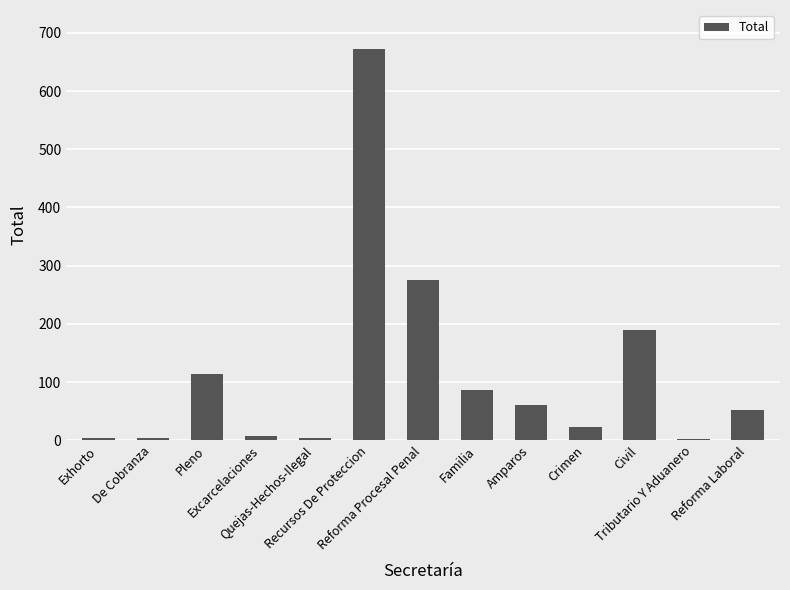

What is the sum of the values at Excarcelaciones and Reforma Procesal Penal?

283